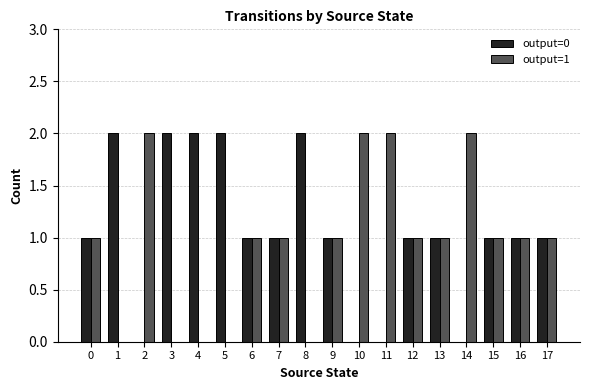

Is the value of output=0 at 10 greater than the value of output=1 at 12?

No